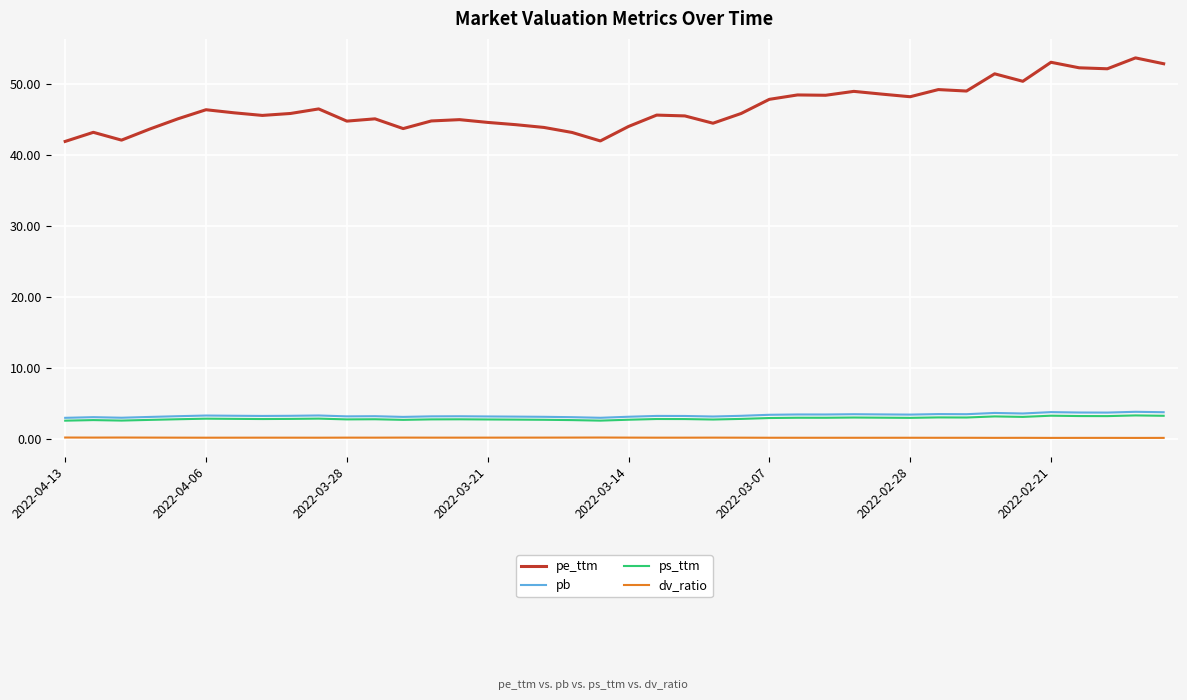

True or false: pe_ttm and dv_ratio intersect in this chart.

False